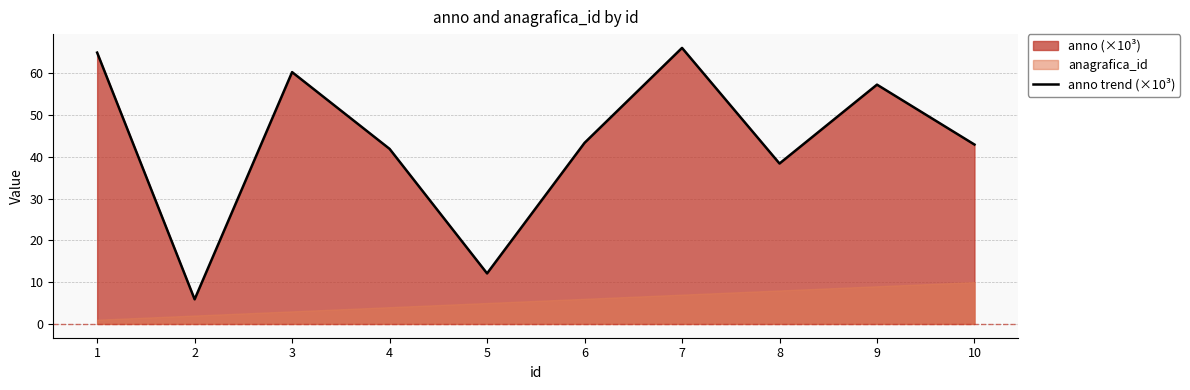

How many interior local valleys (lower than both neighbors) does the data have?

3